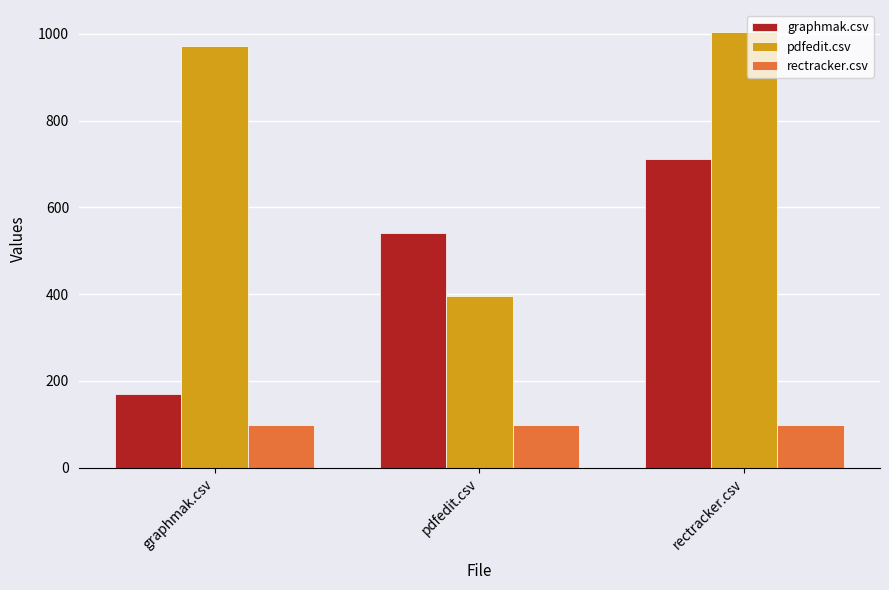

Is the value of graphmak.csv at rectracker.csv greater than the value of pdfedit.csv at graphmak.csv?

No